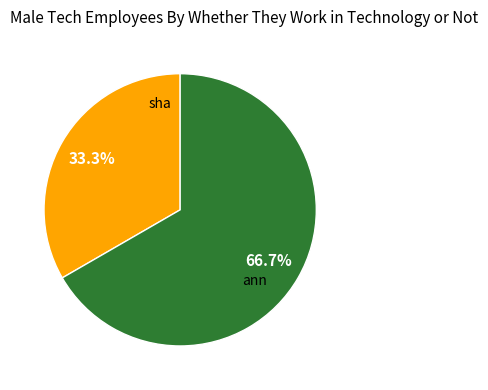

Is there a majority slice in this chart?

Yes